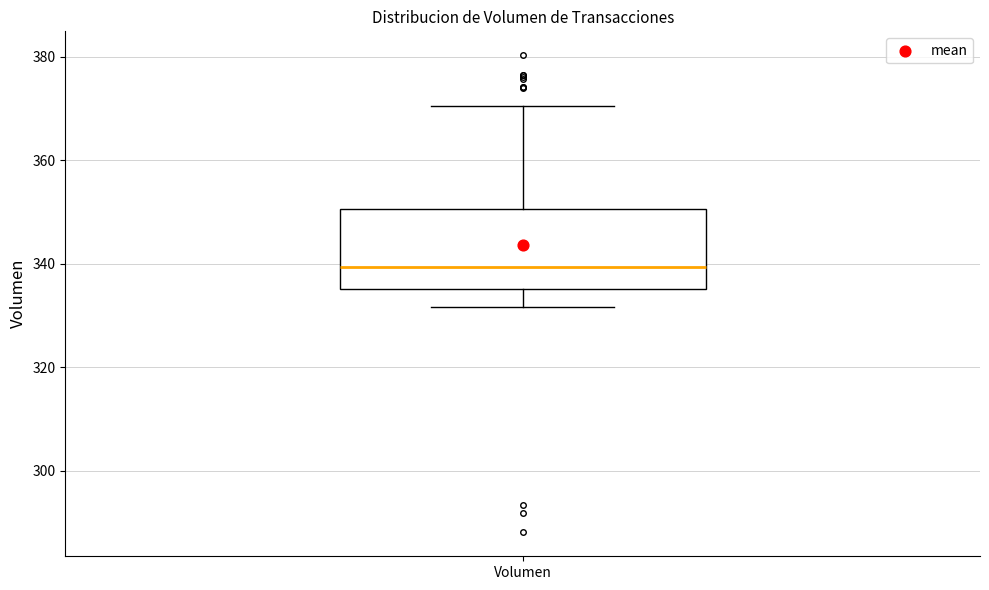

Where does the median line of the box for Volumen sit on the y-axis? The values are not printed on the chart, so give them approximately, as read against the axis.

340